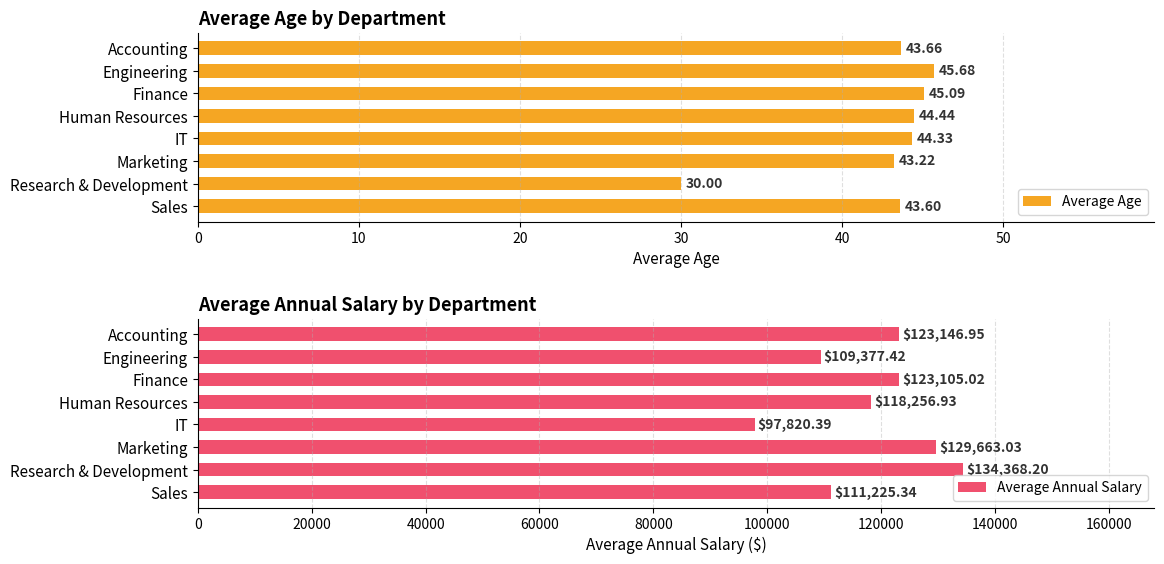

What is the sum of the Average Age values at Finance and Research & Development?

75.1